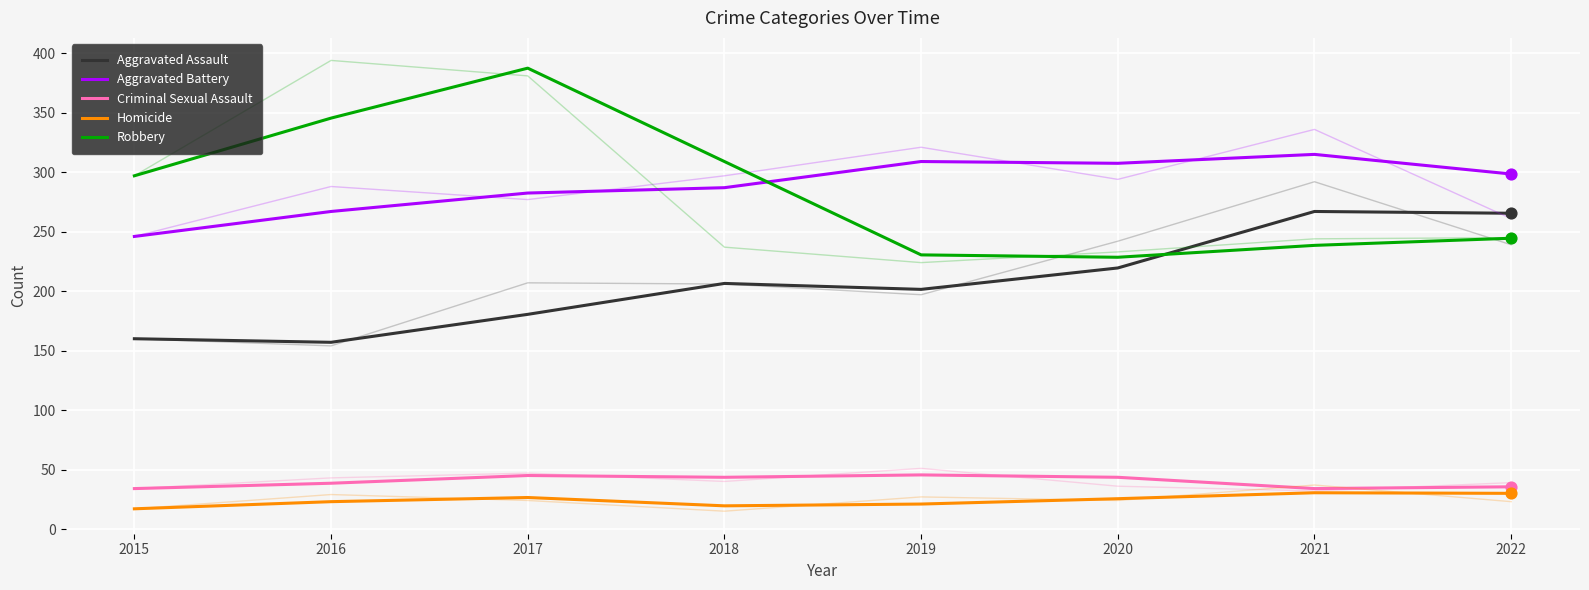

At how many categories does at least one series exceed 137?

8